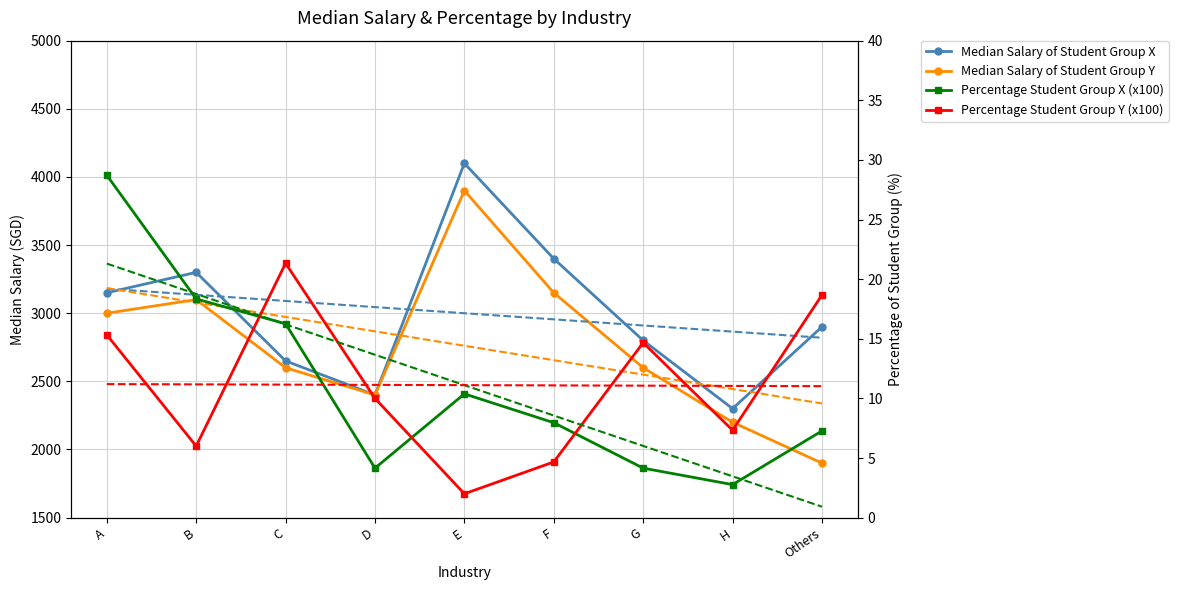

Does the chart have visible grid lines?

Yes